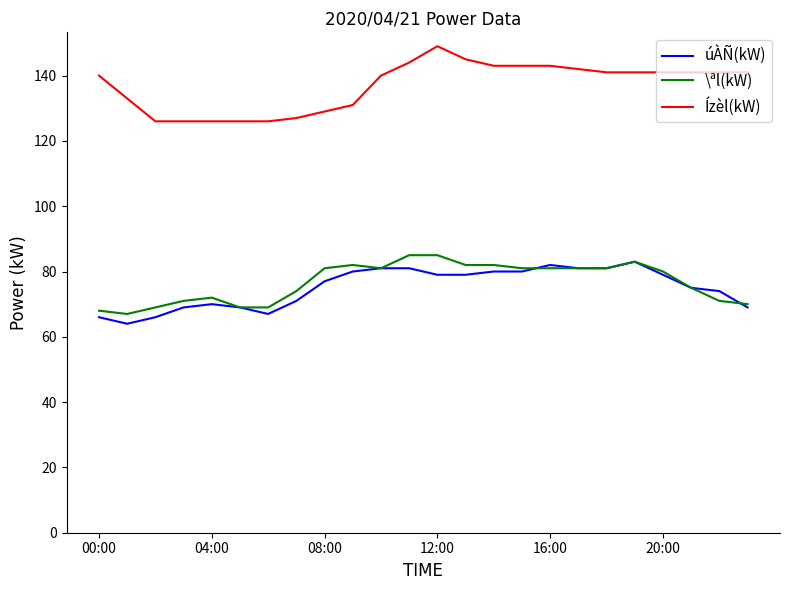

What is the greatest value displayed?

149